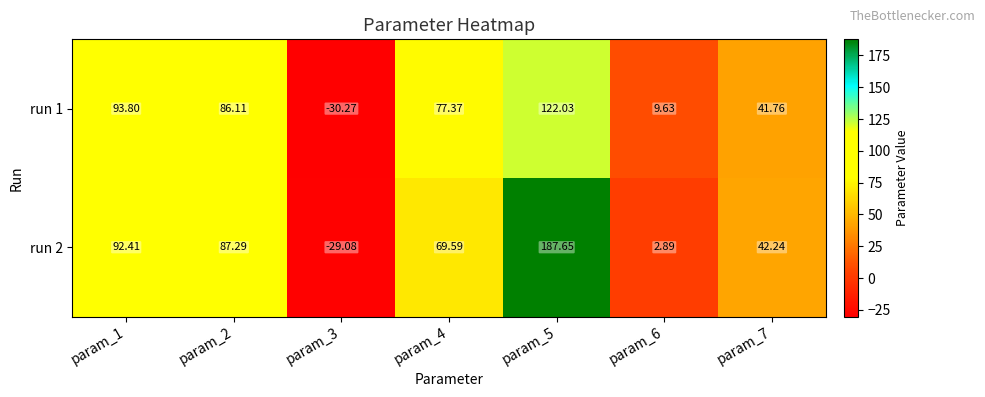

Which series has the largest total across all categories?

run 2